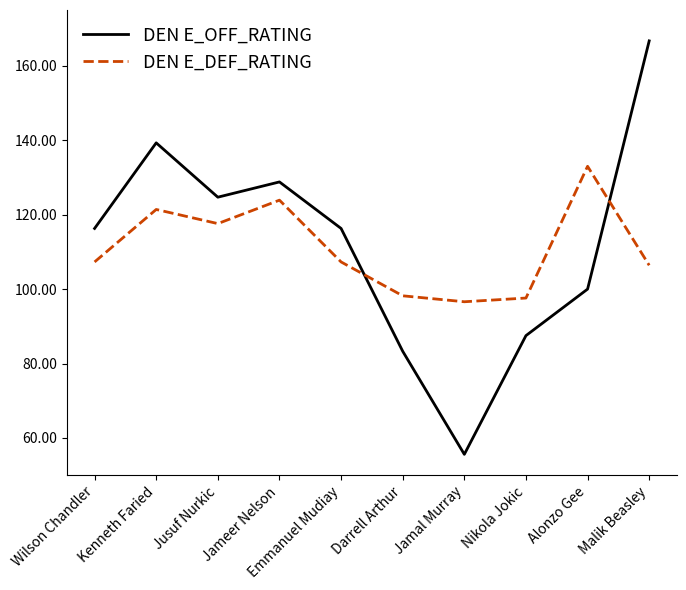

Reading left to right, transcribe all the data shown in this chart.

DEN E_OFF_RATING: 116.3	139.3	124.7	128.8	116.3	83.3	55.6	87.5	100.0	166.7
DEN E_DEF_RATING: 107.3	121.4	117.6	123.9	107.3	98.2	96.6	97.6	133.0	106.4